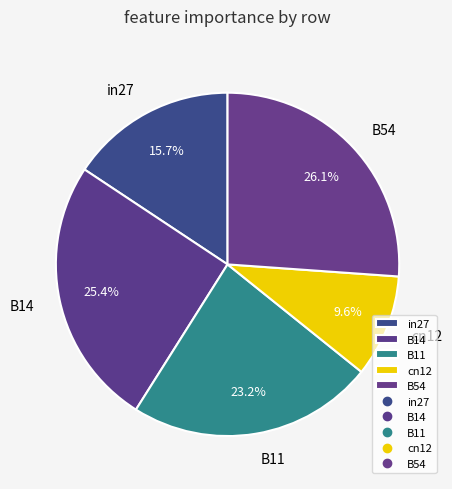

Which slice is the smallest?

cn12